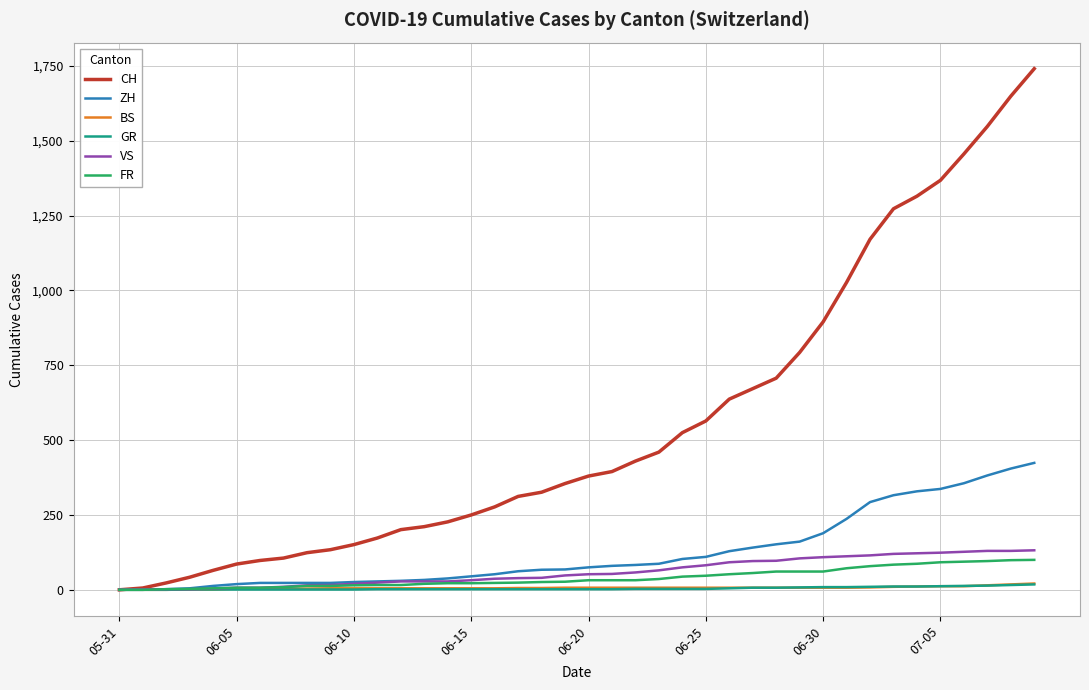

Which series has the widest spread of values?

CH